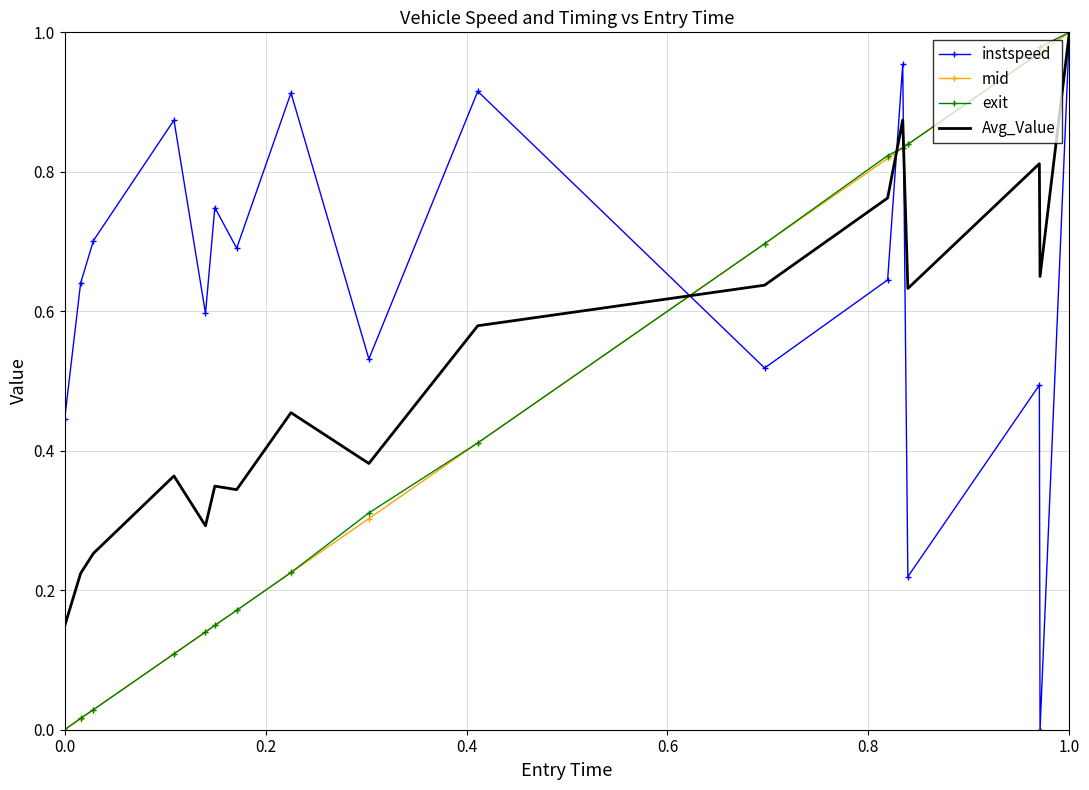

Which series has the largest total across all categories?

instspeed